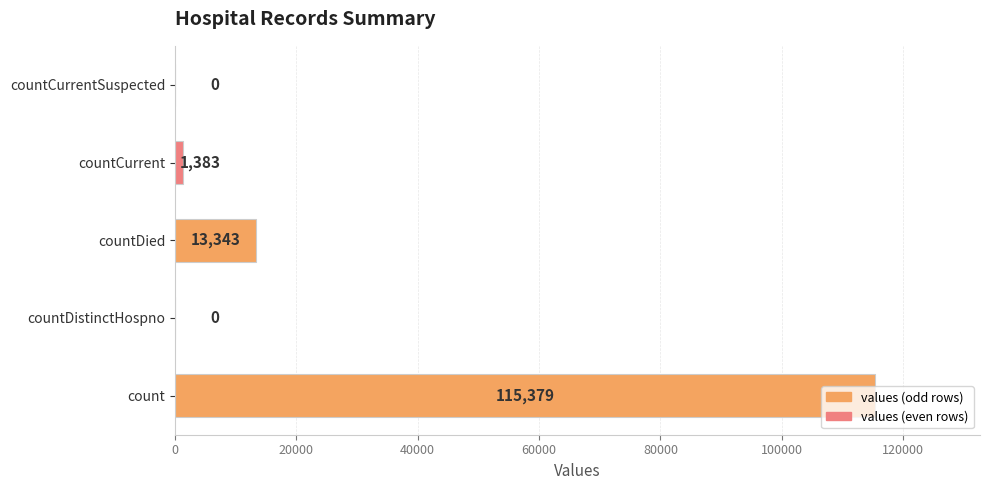

What is the maximum value shown in the chart?

115379